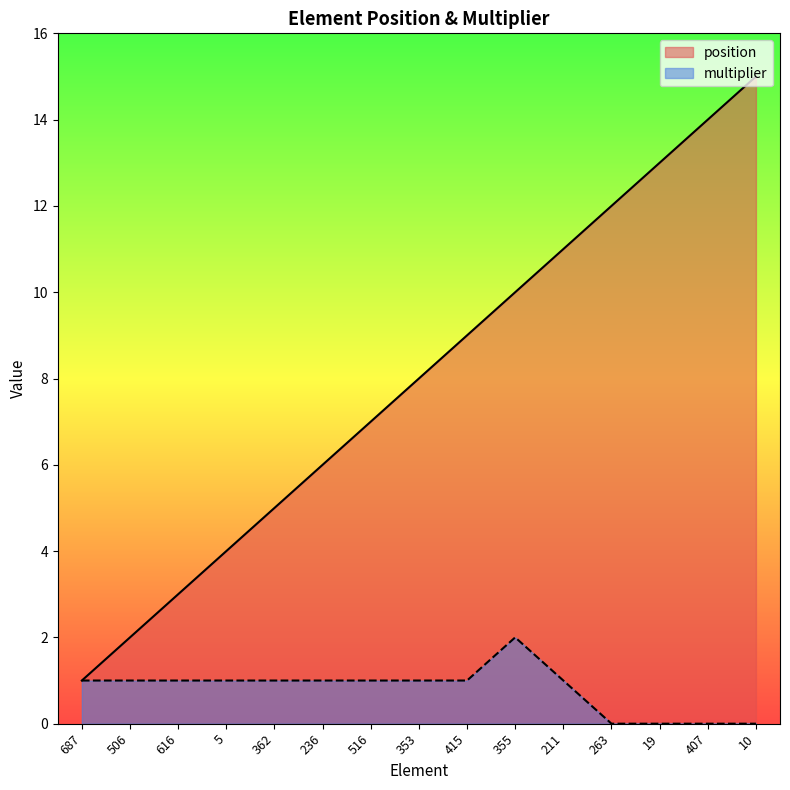

What are all the series names shown in the legend?

position, multiplier